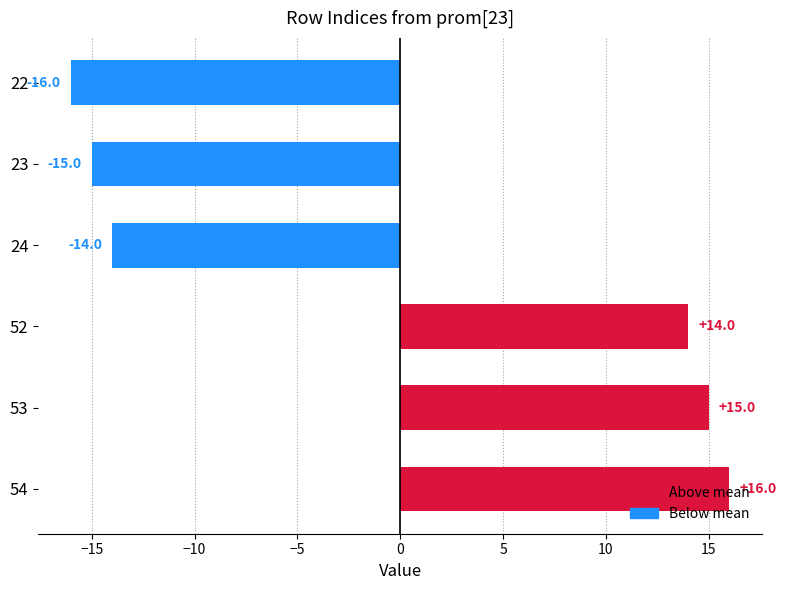

The chart shows a value of -23 at 23. True or false?

False